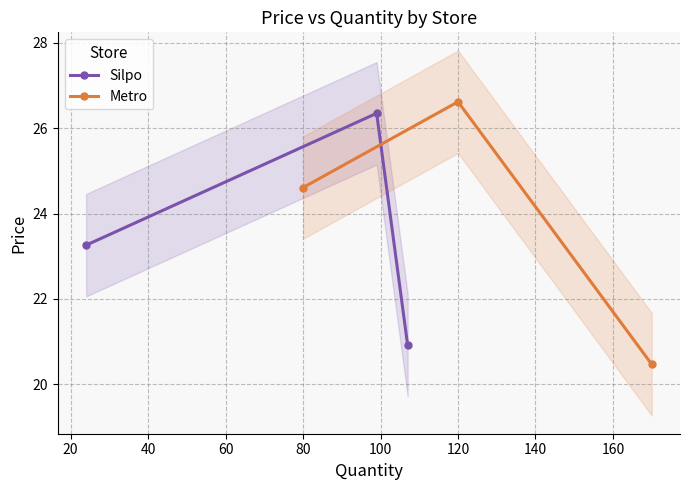

What is the minimum value for Silpo?

20.9